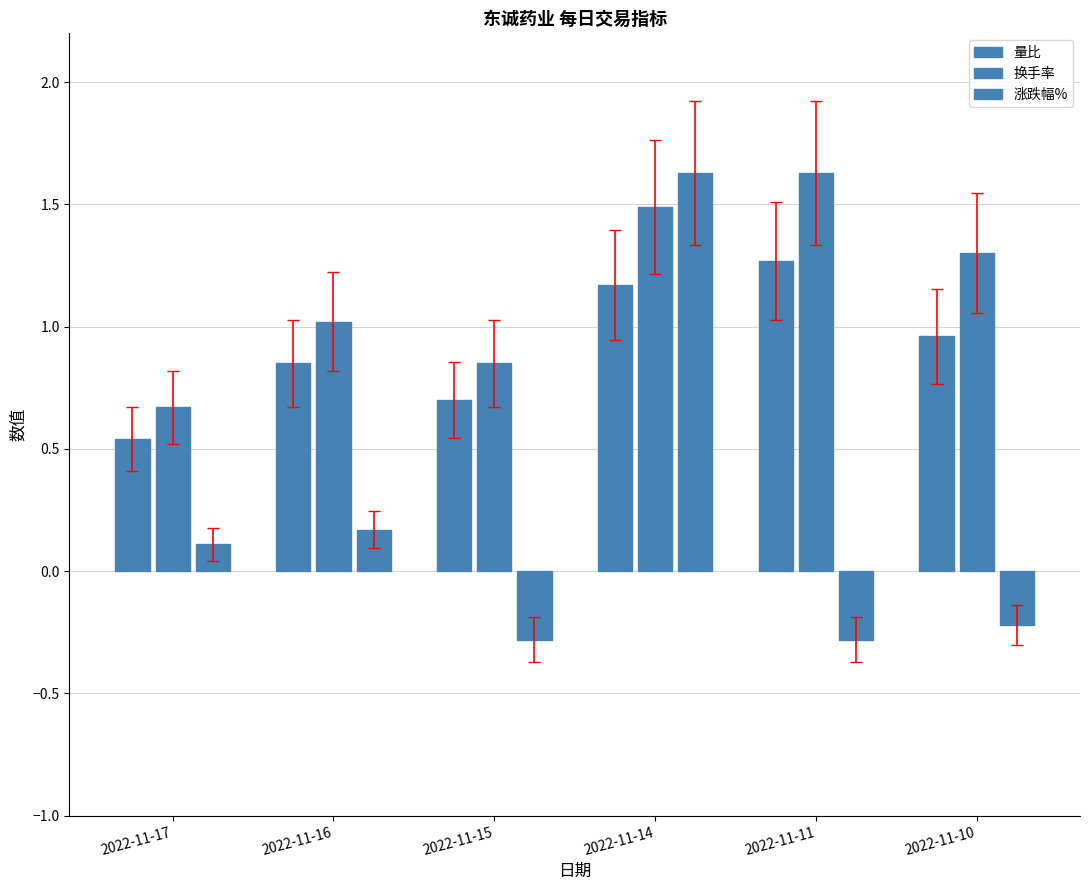

Read the 量比 value at 2022-11-10.

1.0